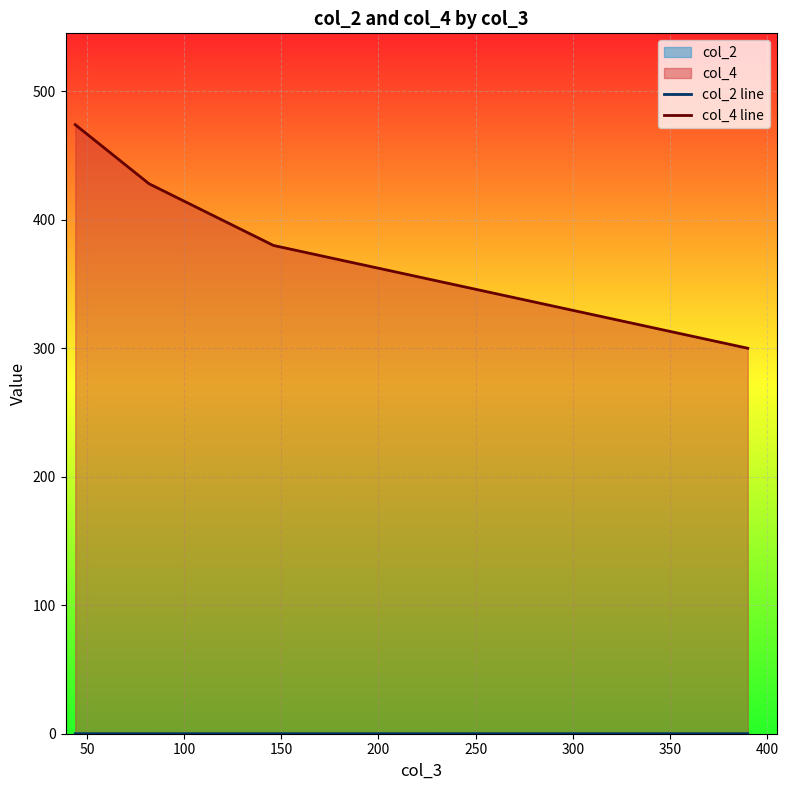

How many series are shown in this chart?

2